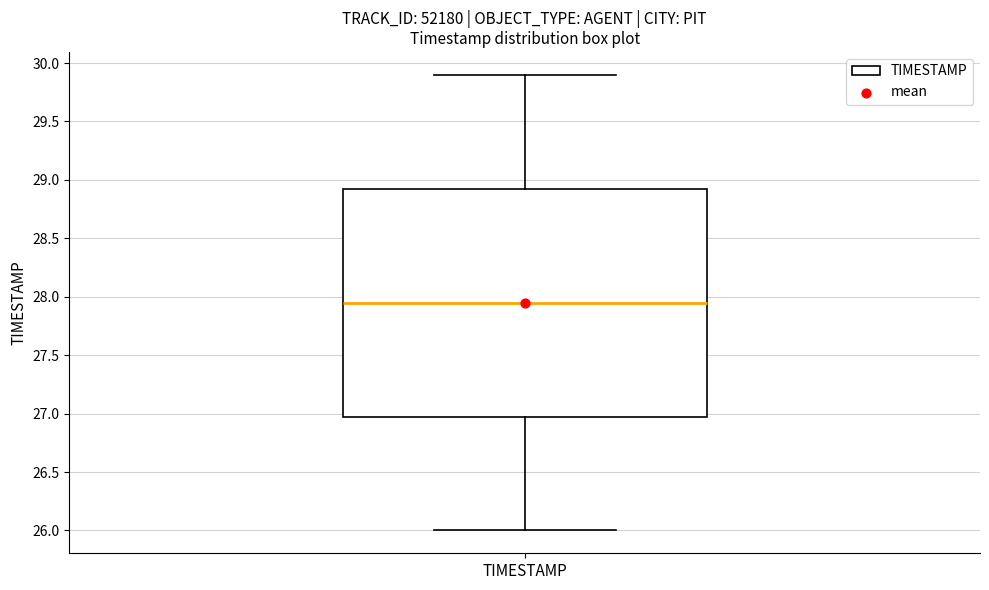

Transcribe this box plot: give where the median line is, the range the box spans, and where the two whiskers end, as read against the y-axis. The values are not printed on the chart, so give them approximately, as read against the axis.

median 27.95, box 27.00 to 28.95, whiskers 26.00 to 29.90